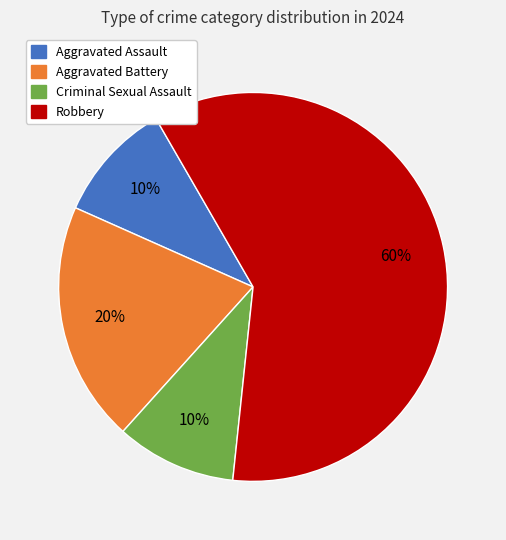

To the nearest percent, what is the average slice percentage?

25%